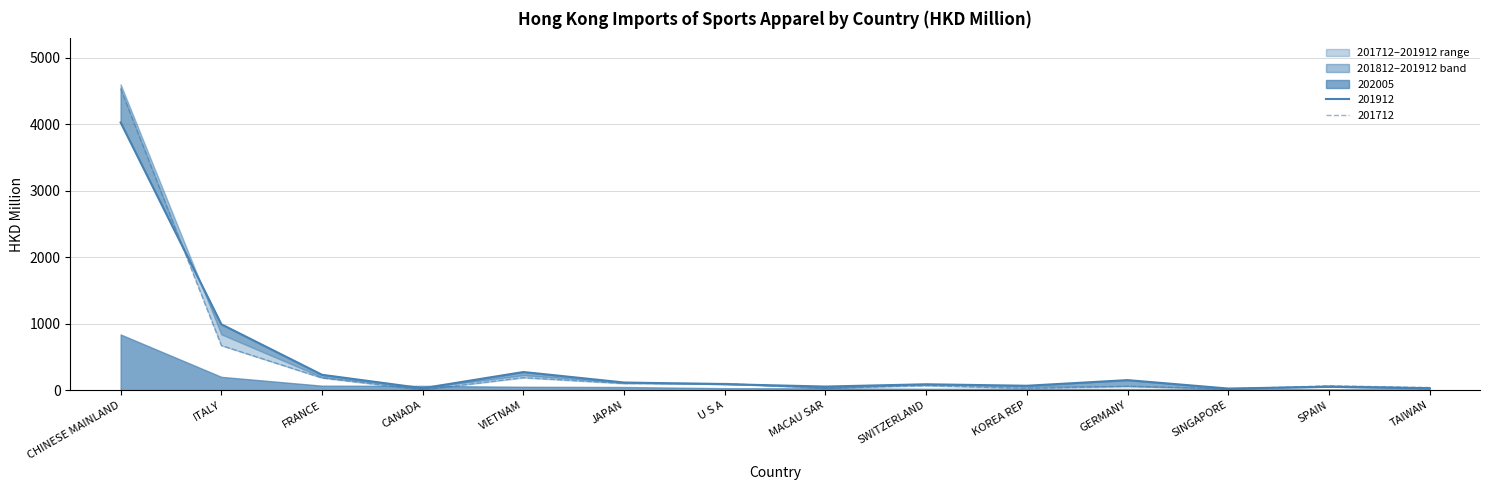

Where is the first local minimum for 201812?

CANADA